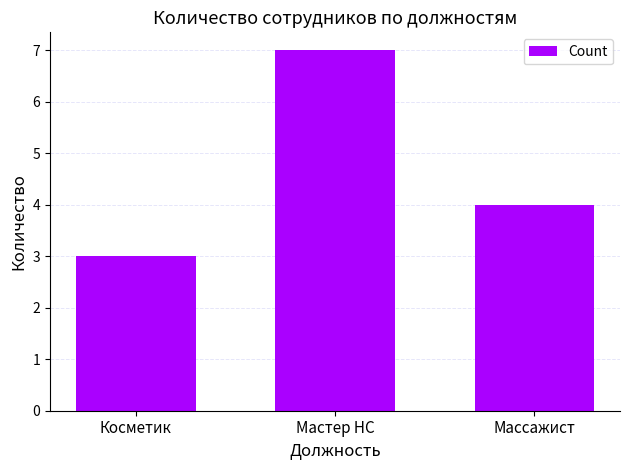

Approximately how many times larger is the value at Косметик compared to Мастер НС?

0.4